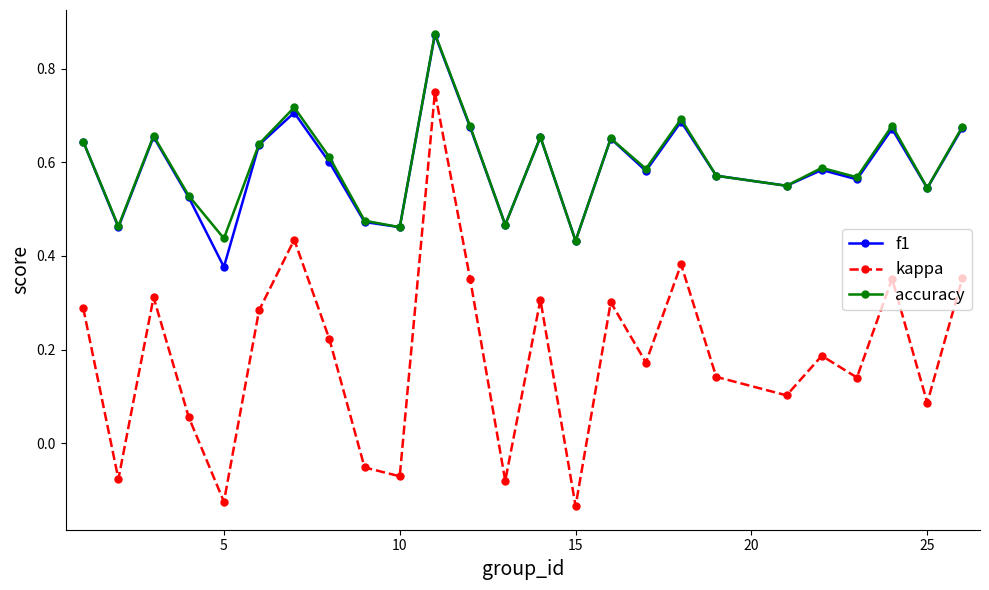

At how many categories does at least one series exceed 0?

25